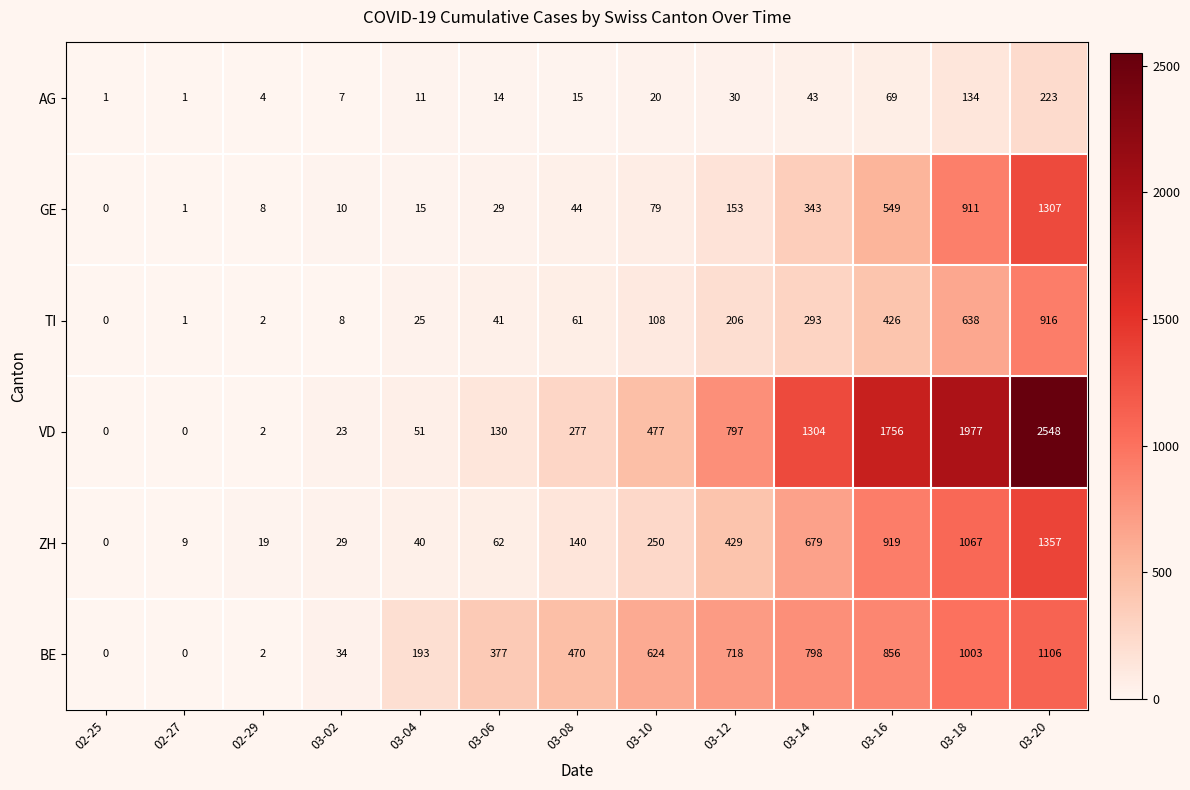

What is the difference between the maximum and minimum values in the ZH series?

1357